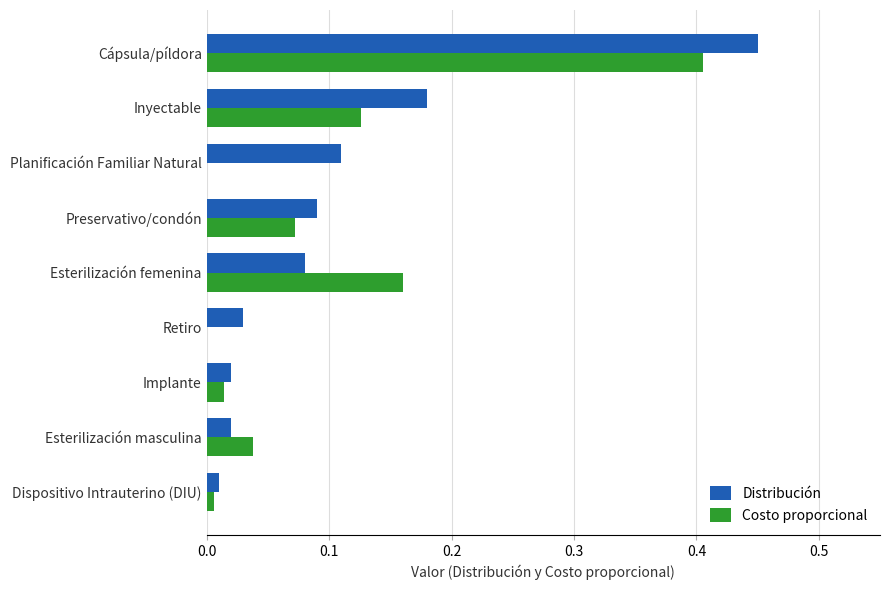

Is the value of Distribución at Inyectable greater than the value of Costo proporcional at Implante?

Yes